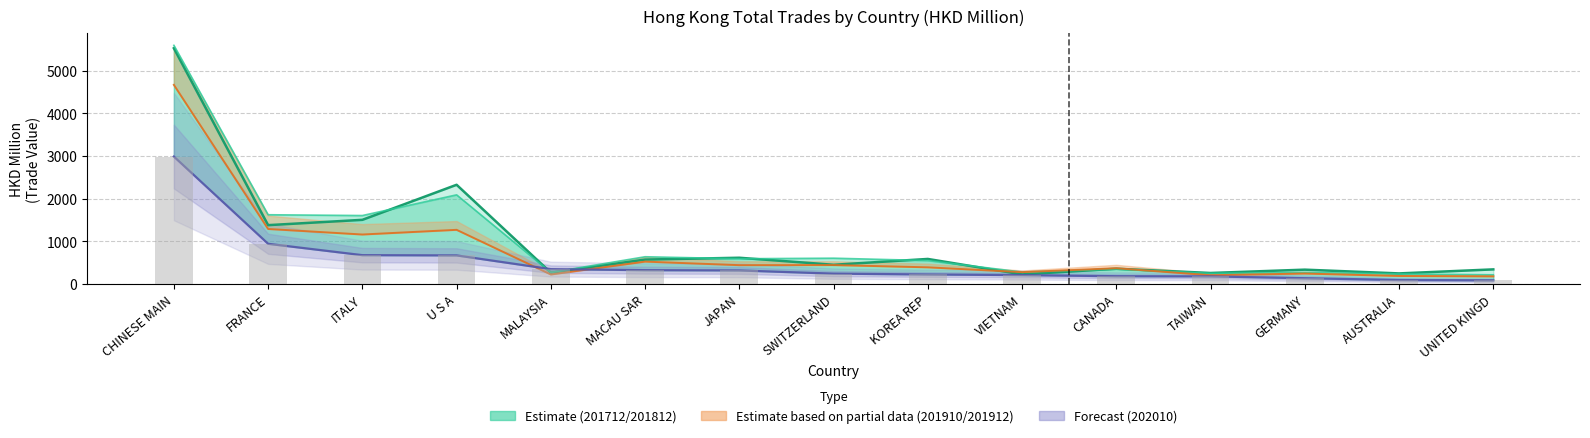

Count the number of categories in the chart.

15